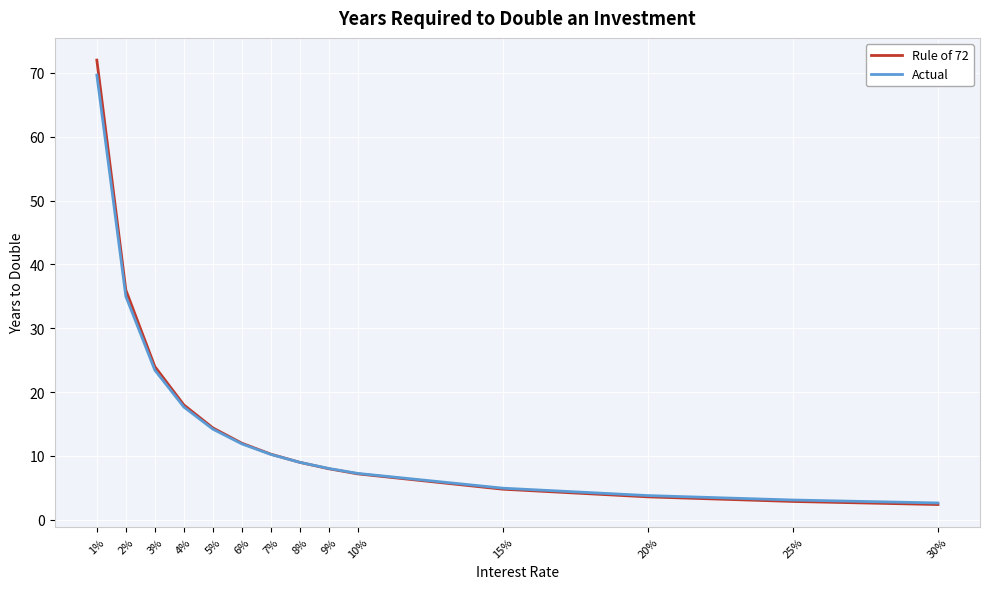

What are all the series names shown in the legend?

Rule of 72, Actual